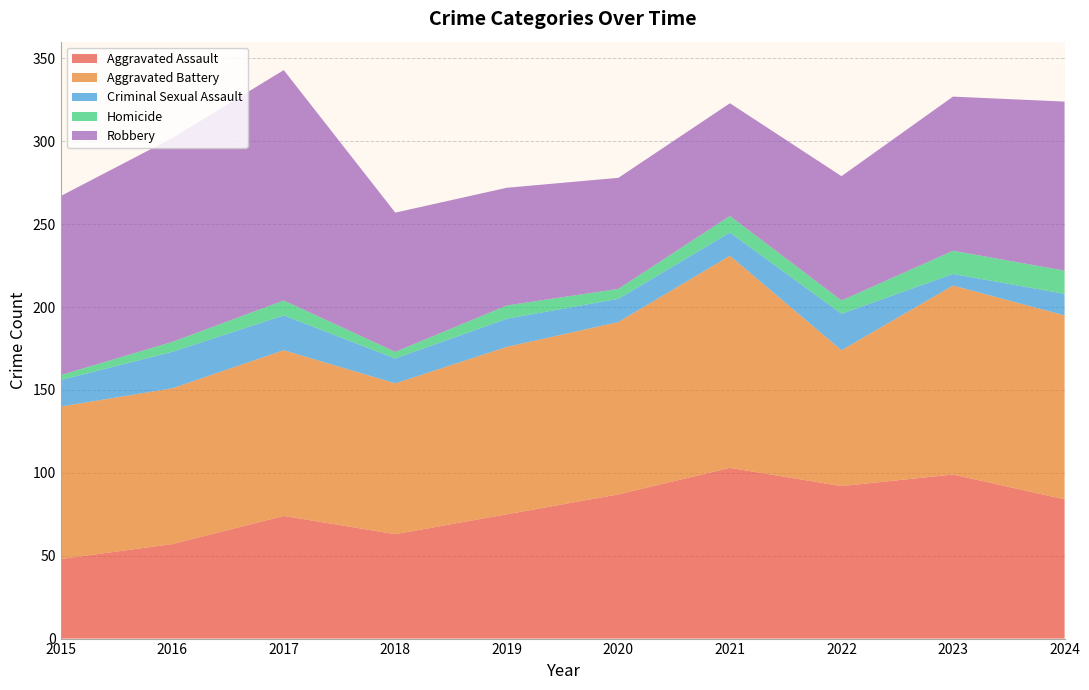

Reading right to left, list all the values displayed in this chart.

Aggravated Assault: 84	99	92	103	87	75	63	74	57	48
Aggravated Battery: 111	114	82	128	104	101	91	100	94	92
Criminal Sexual Assault: 13	7	22	14	14	17	15	21	22	16
Homicide: 14	14	8	10	6	8	4	9	6	3
Robbery: 102	93	75	68	67	71	84	139	123	108